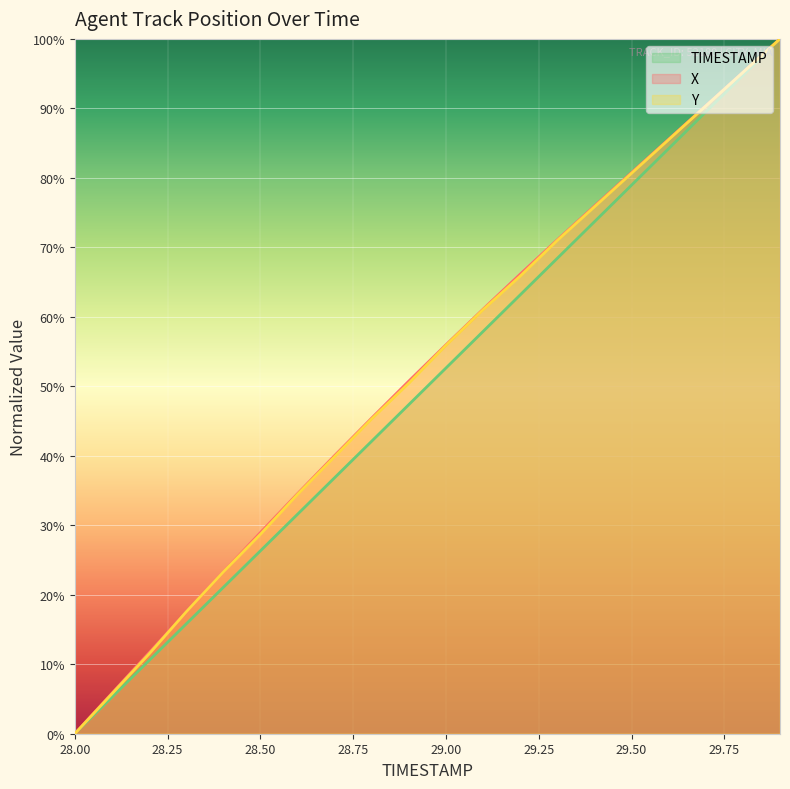

Is it true that X equals 56.0 at 29.00?

True